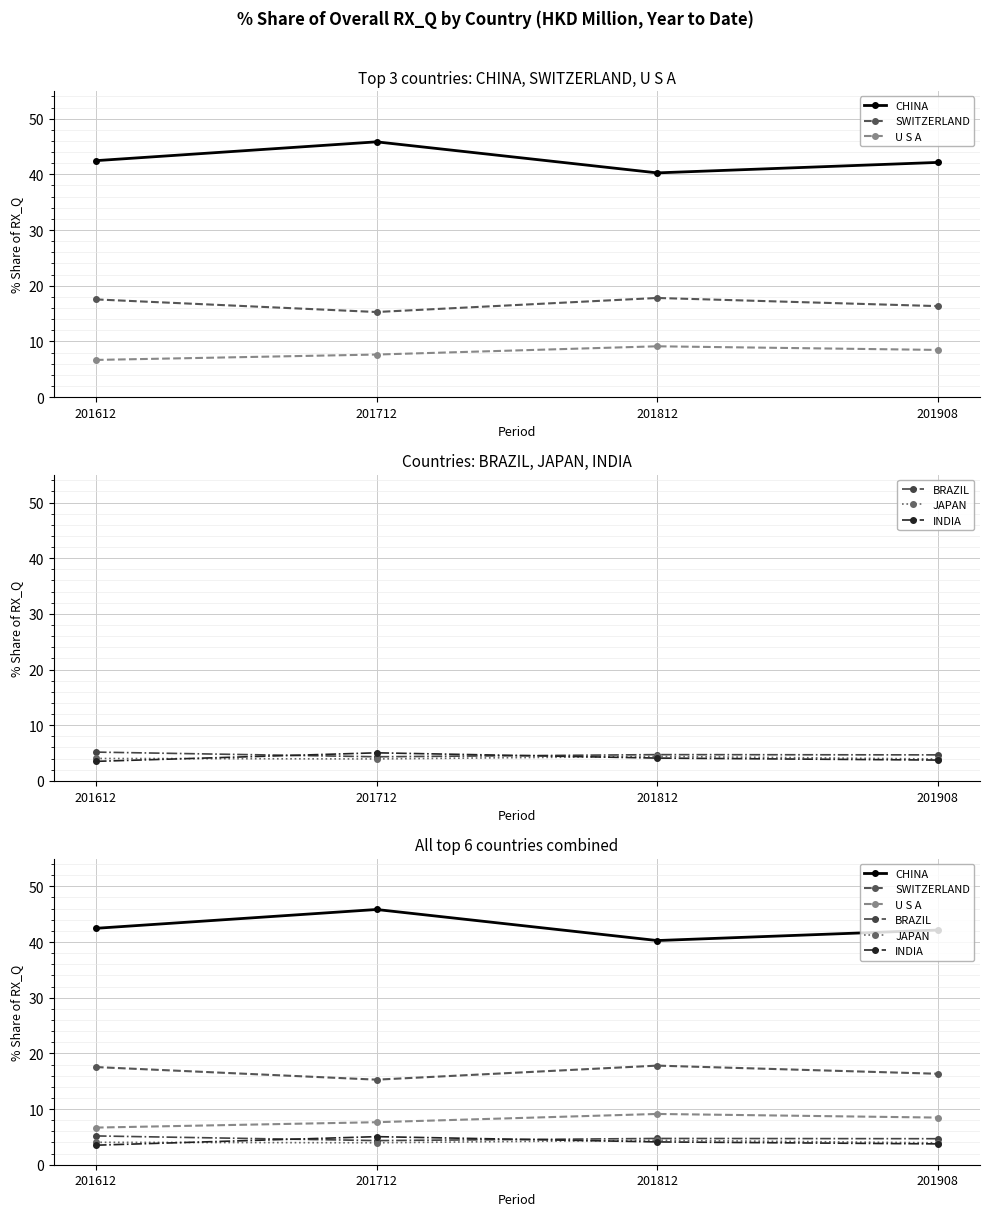

Is the value of BRAZIL at 201612 greater than the value of JAPAN at 201712?

Yes